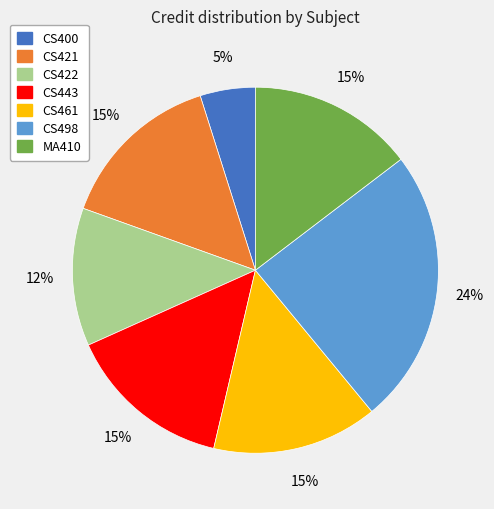

The CS422 slice represents 3% of the pie. True or false?

False